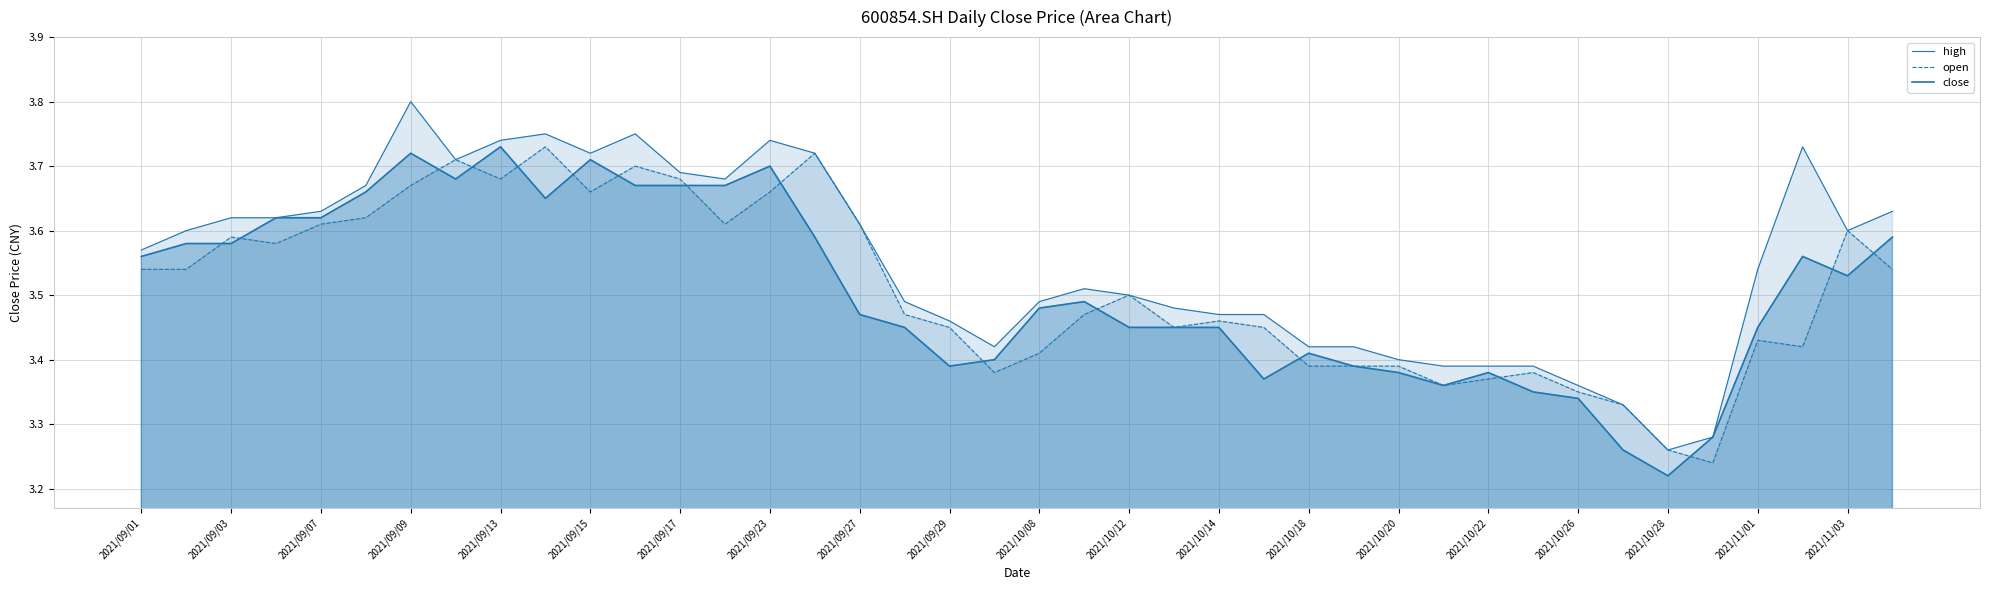

Which series has the widest spread of values?

high